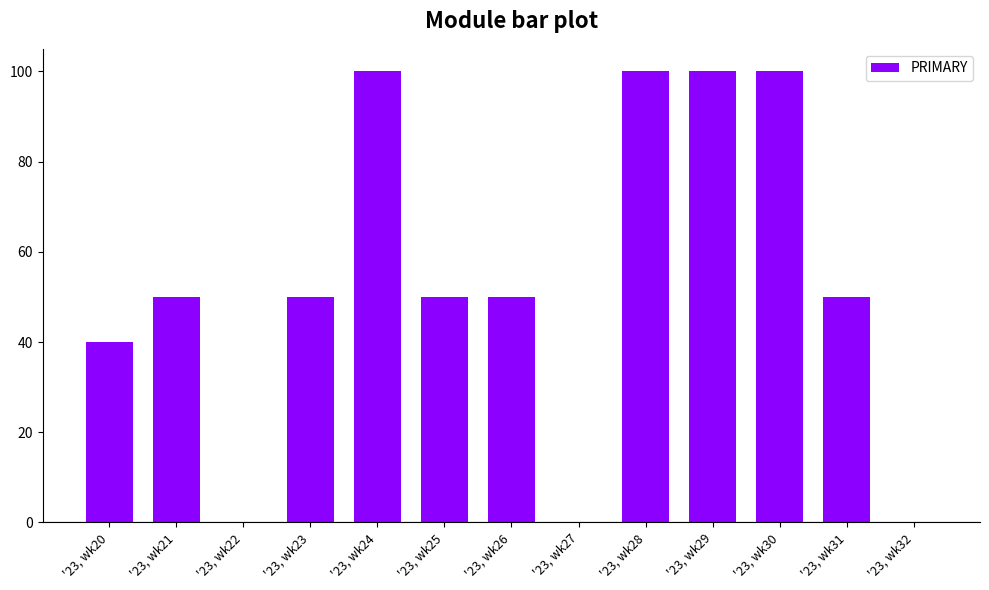

What is the sum of all values?

690